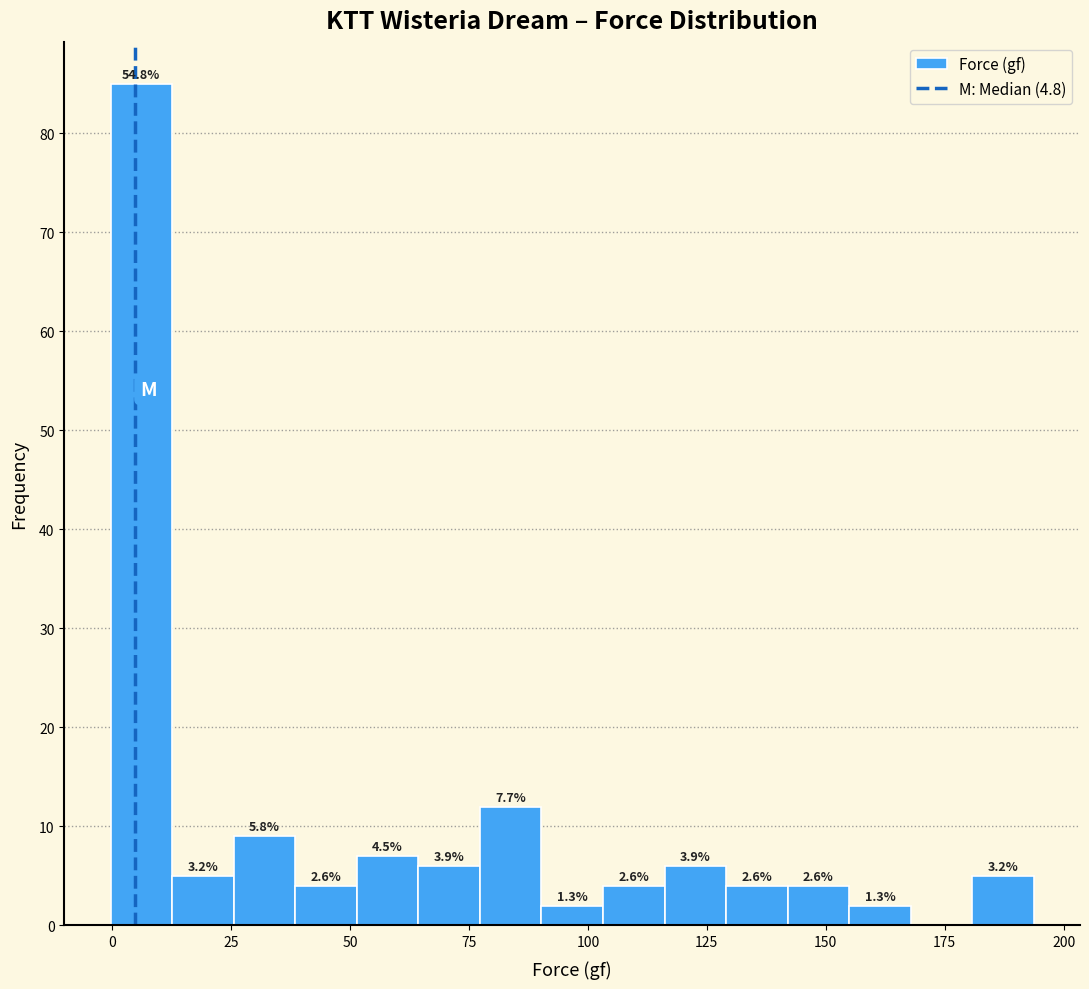

Read against the x-axis, roughly where is the centre of the tallest bar?

5